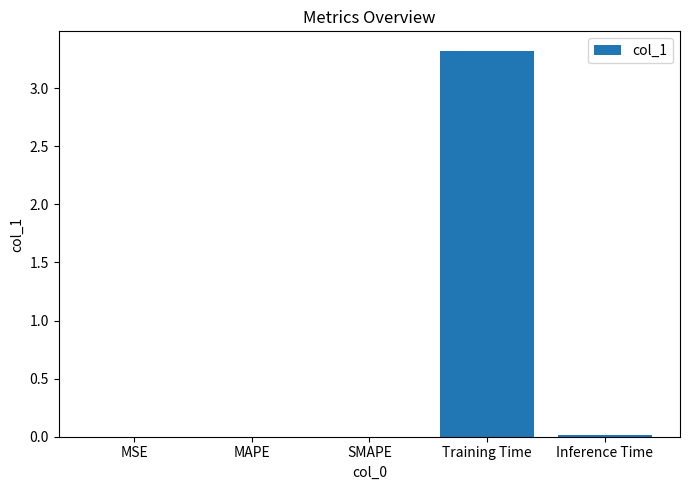

What is the sum of all values?

3.3